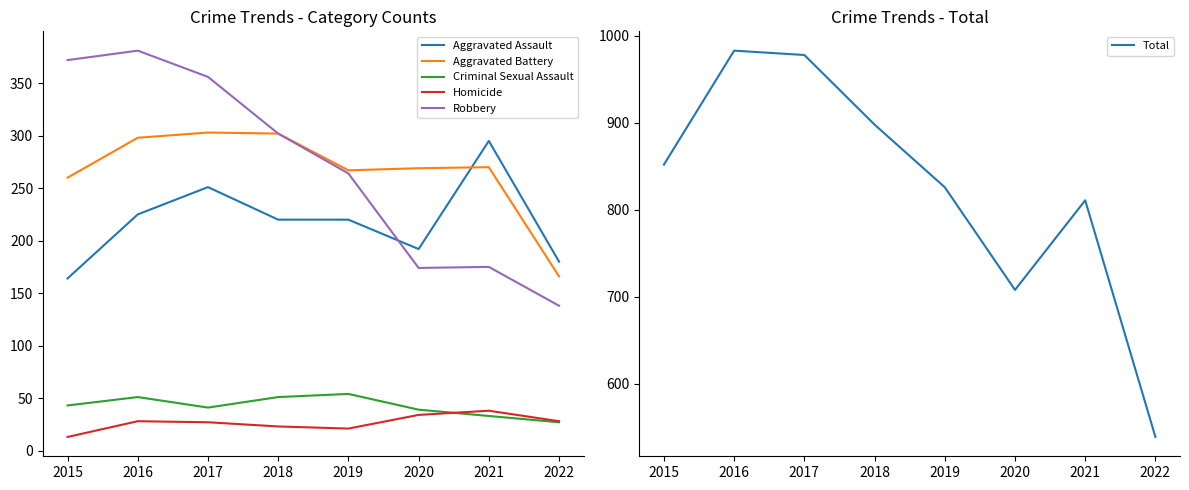

Which category has the highest value in the Homicide series?

2021